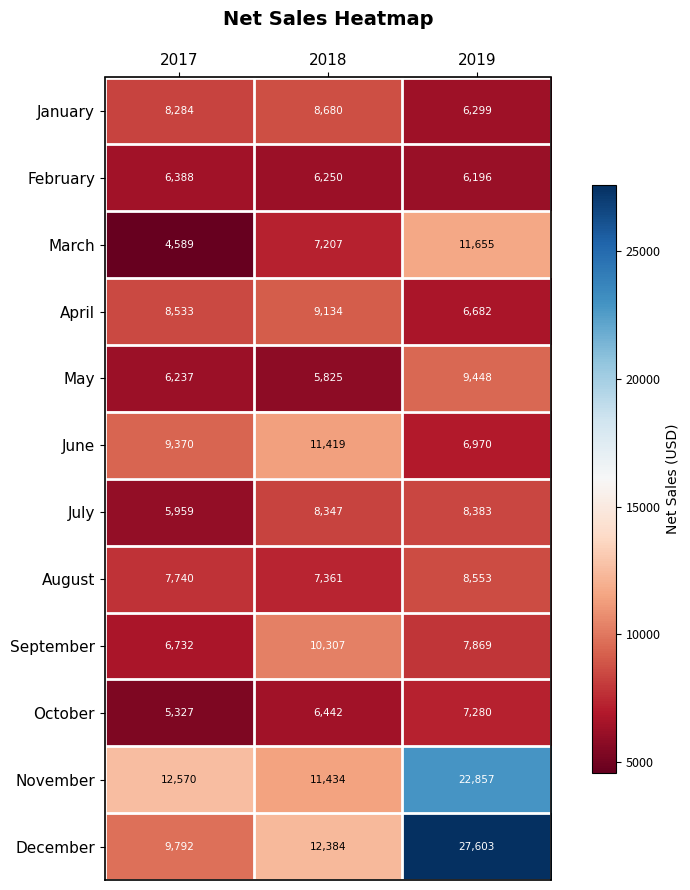

What is the minimum value shown in the chart?

4589